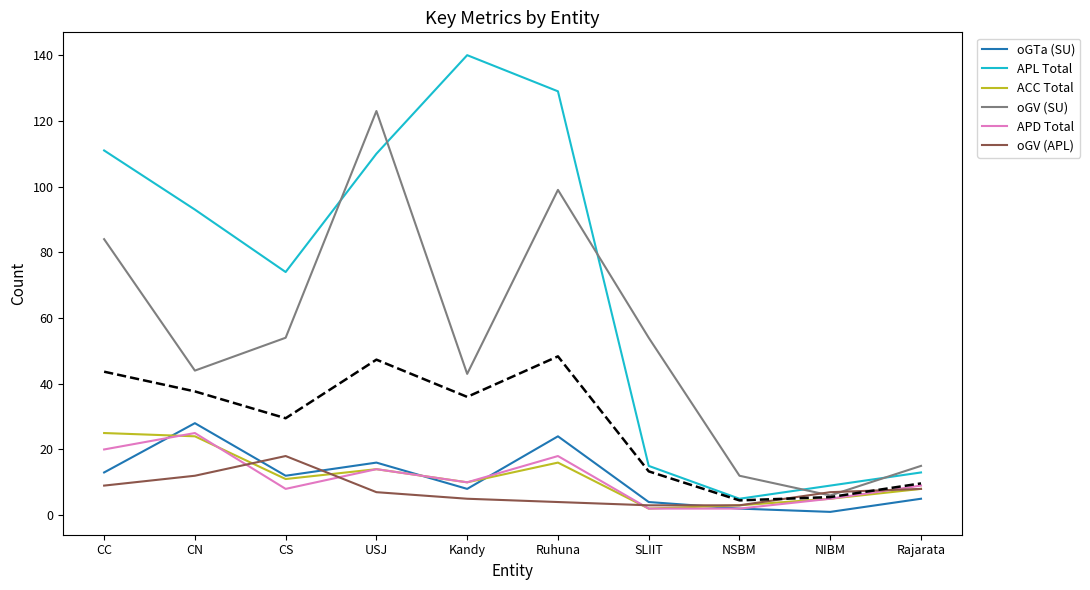

The value of ACC Total at SLIIT is 1. True or false?

False